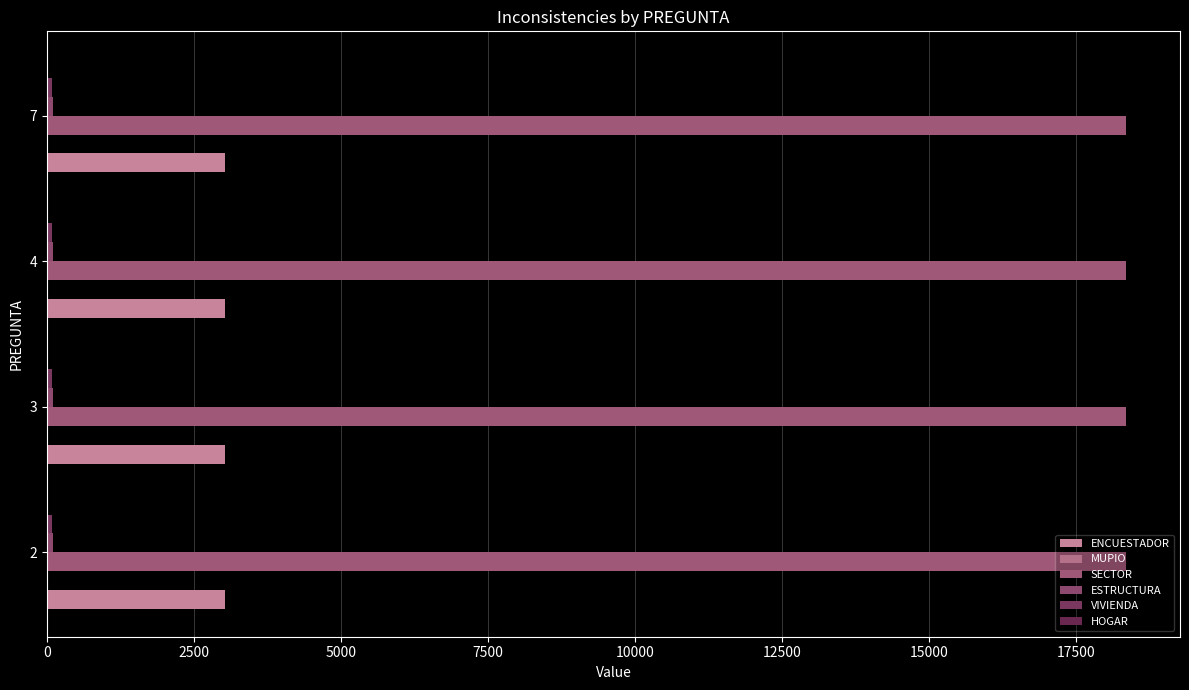

Reading left to right, list all the values displayed in this chart.

ENCUESTADOR: 3028	3028	3028	3028
MUPIO: 15	15	15	15
SECTOR: 18345	18345	18345	18345
ESTRUCTURA: 106	106	106	106
VIVIENDA: 87	87	87	87
HOGAR: 4	4	4	4